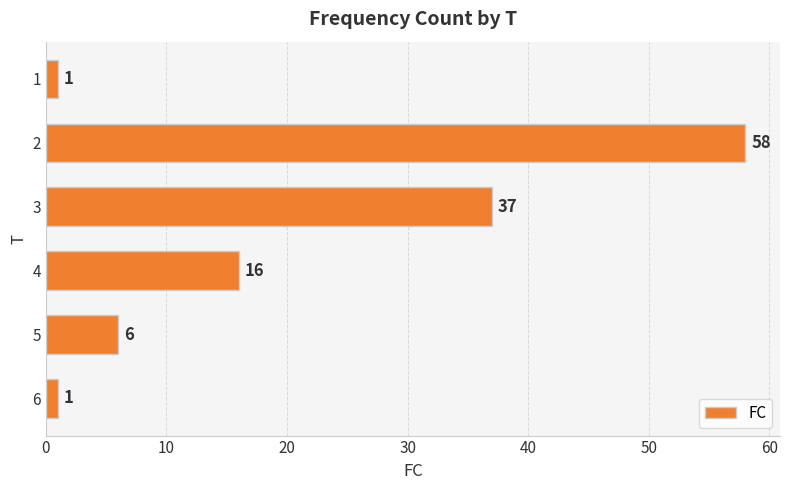

Reading top to bottom, transcribe all the data shown in this chart.

1=1	2=58	3=37	4=16	5=6	6=1